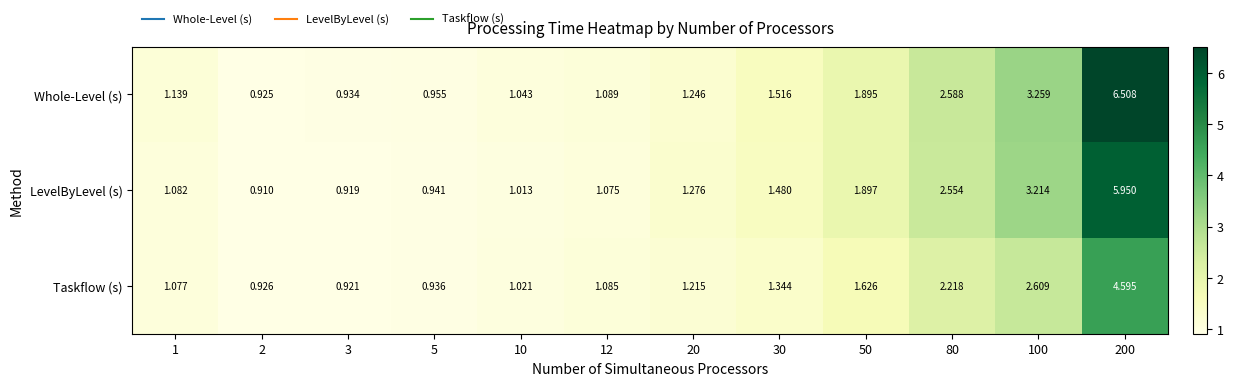

Count the number of categories in the chart.

12